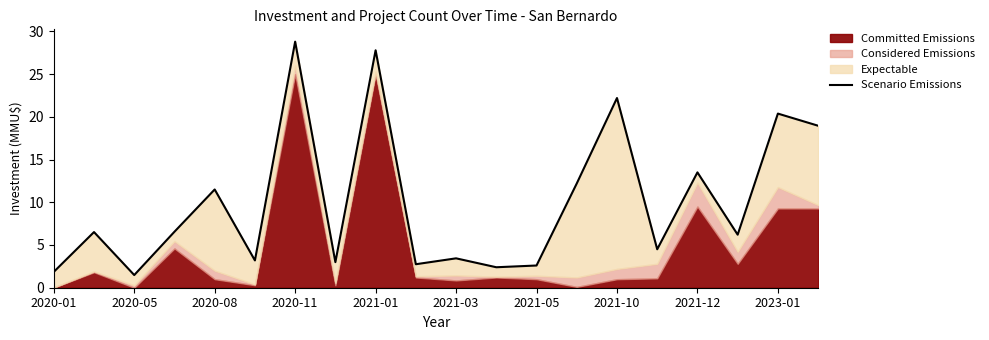

Between 2021-10 and 2021-03, which is larger?

2021-03